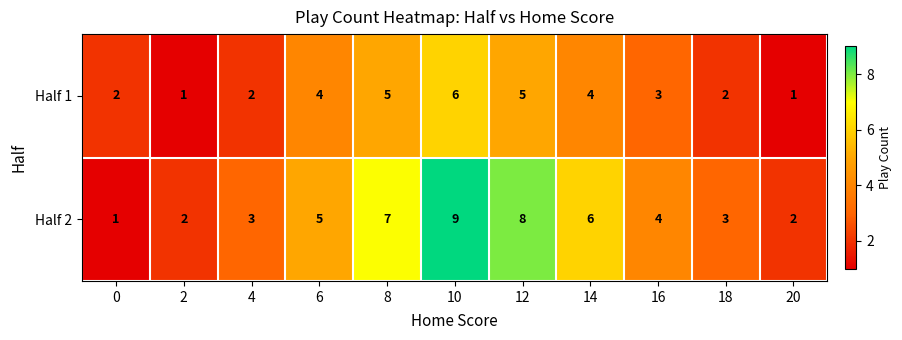

Is the value of Half 1 at 0 greater than the value of Half 2 at 18?

No